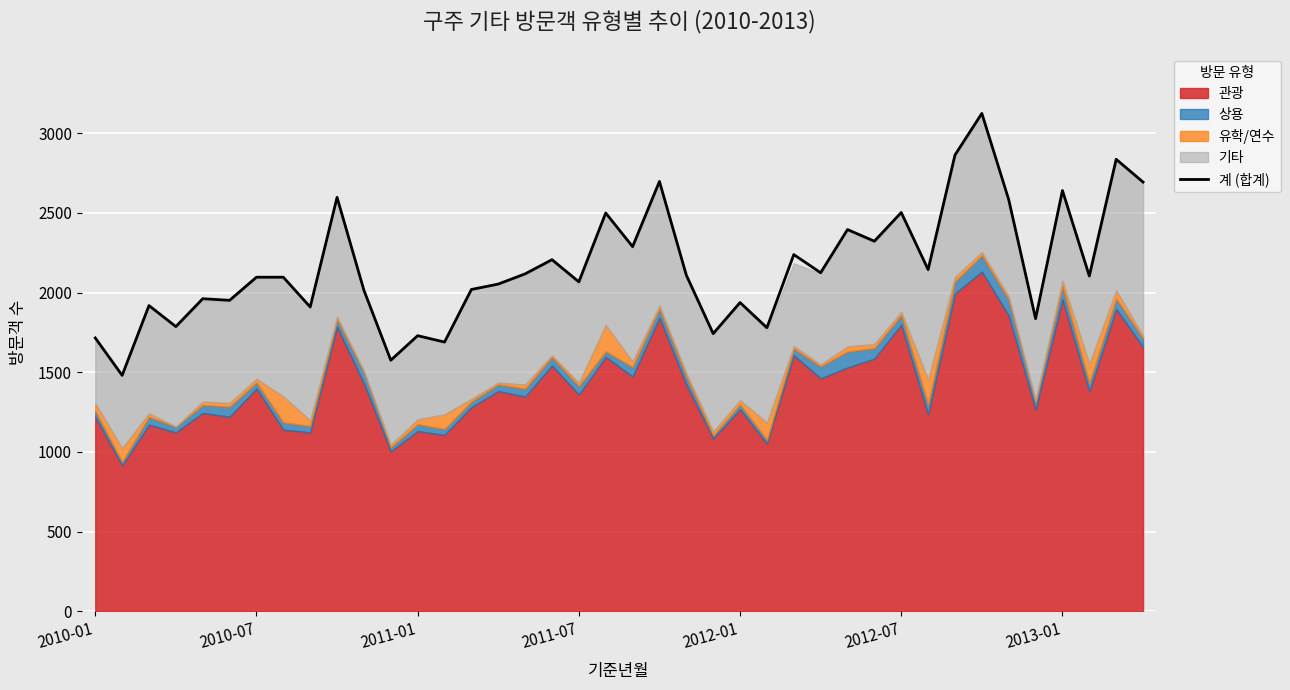

What is the minimum value for 계 (합계)?

1480